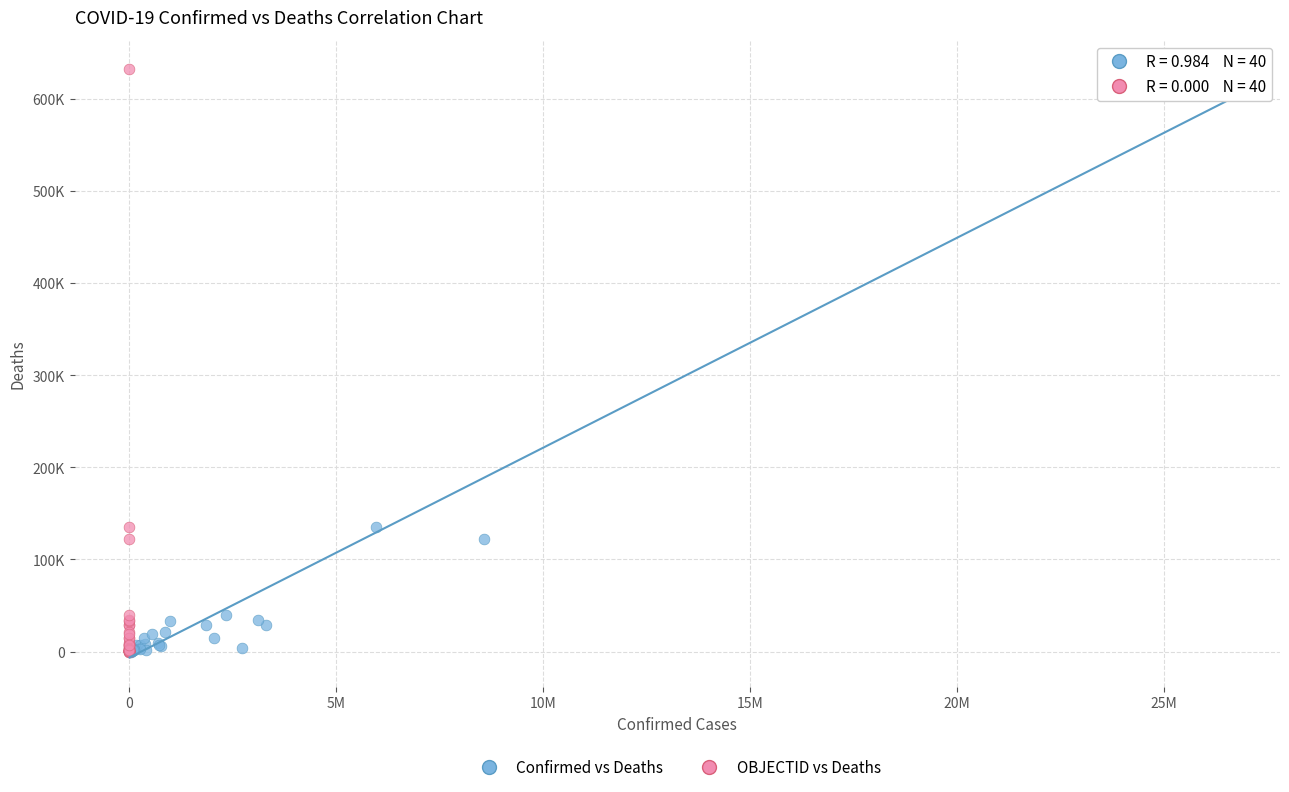

What are all the series names shown in the legend?

Confirmed vs Deaths, OBJECTID vs Deaths